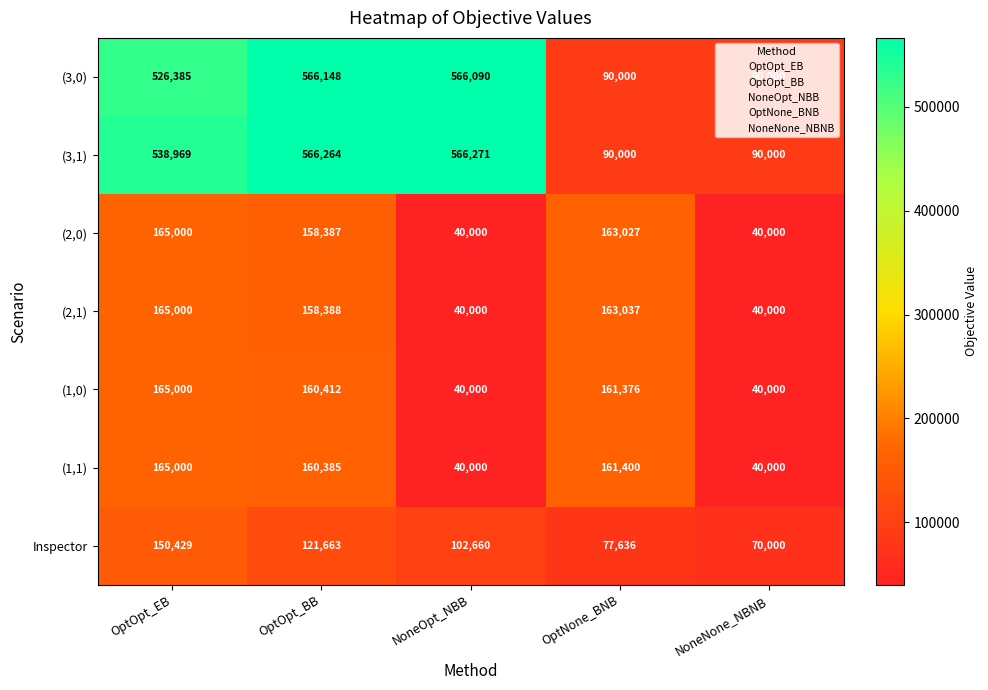

Count the number of categories in the chart.

5